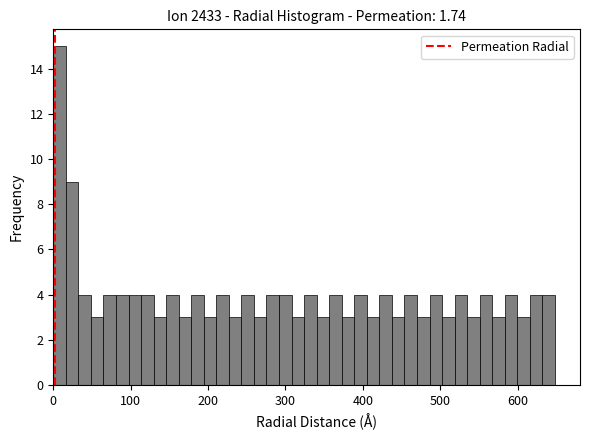

Around what value on the x-axis is the tallest bar? Give the approximate position of its centre, as read against the axis.

10